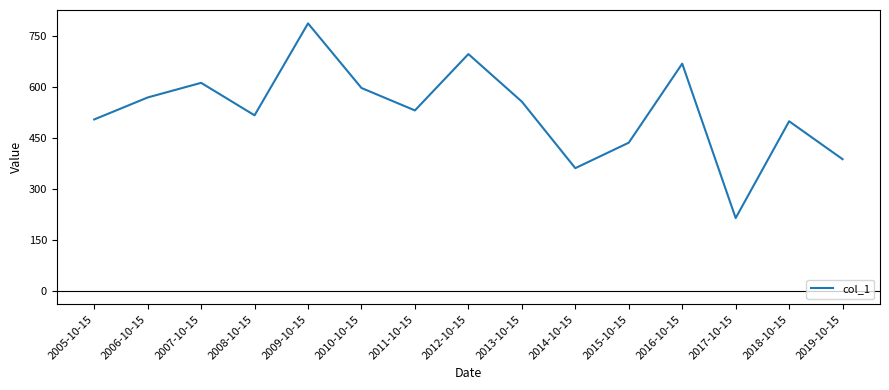

True or false: the data shows 955.9 at 2013-10-15.

False